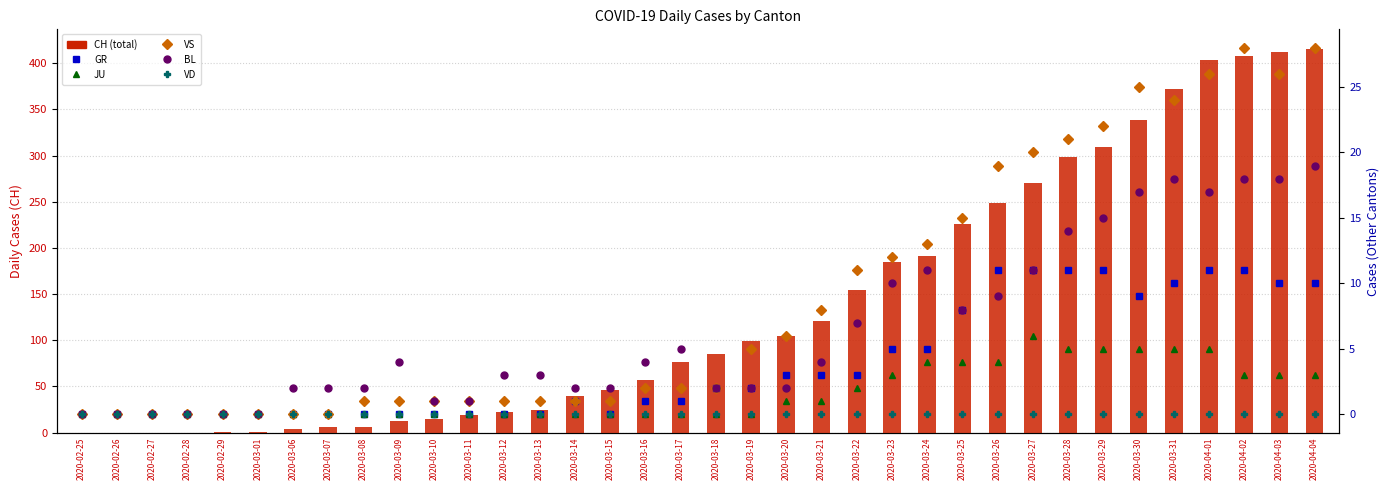

What is the label of the 8th bar from the left?

2020-03-07